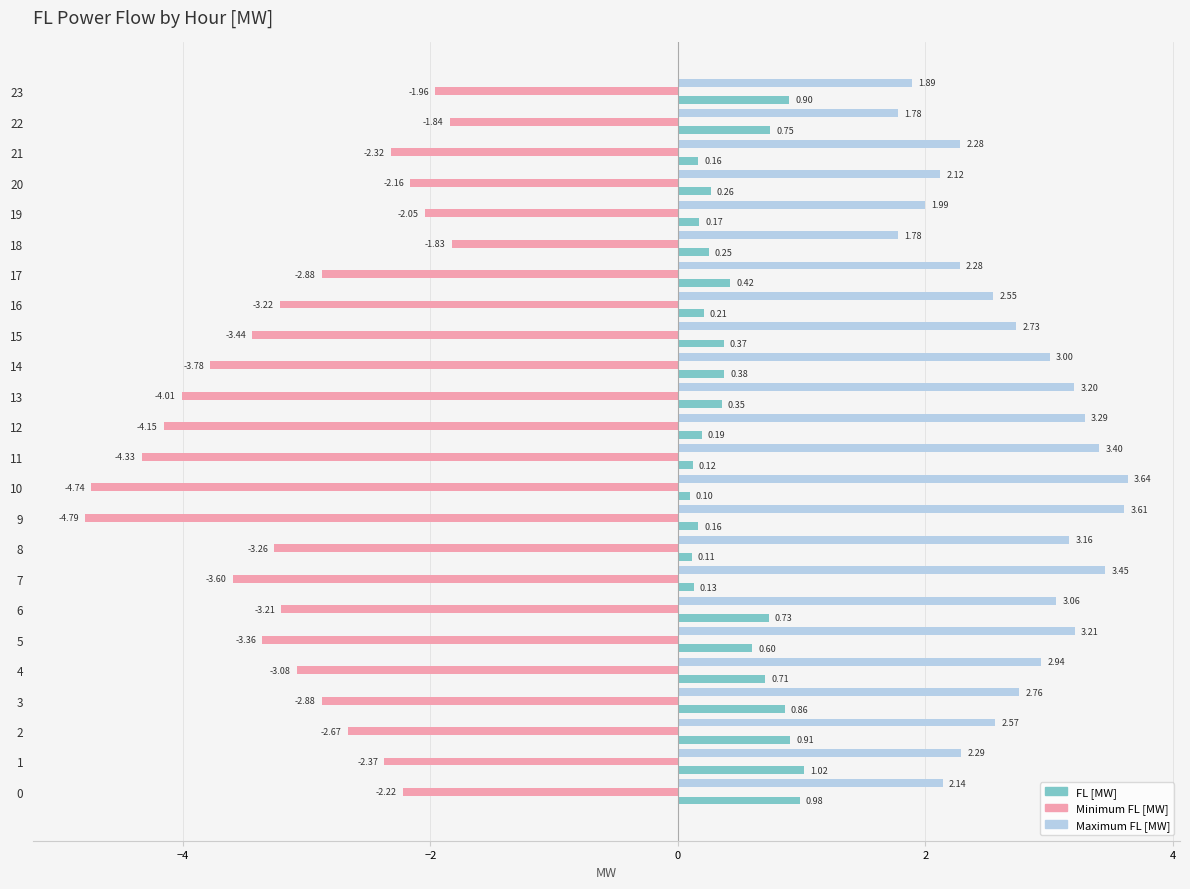

How many data points does each series have?

24